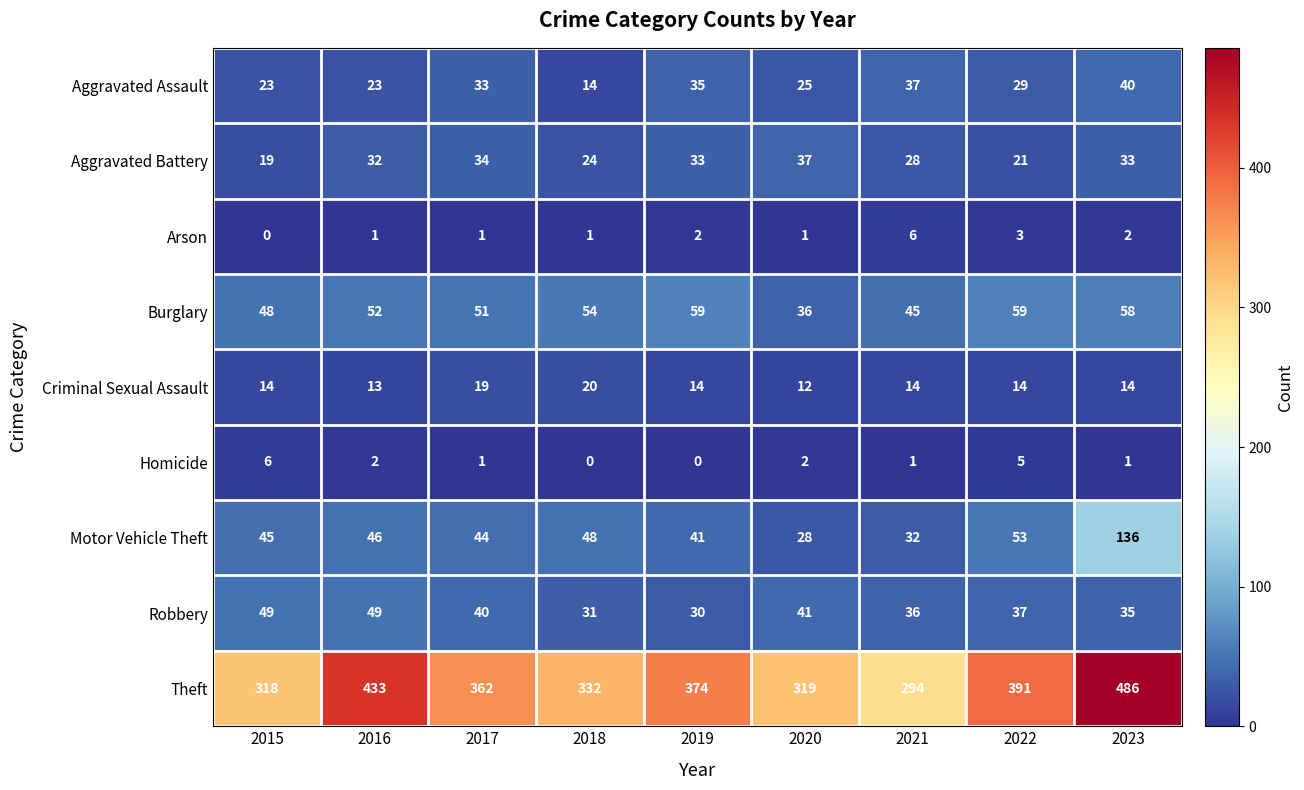

At which category is the sum across all series the highest?

2023